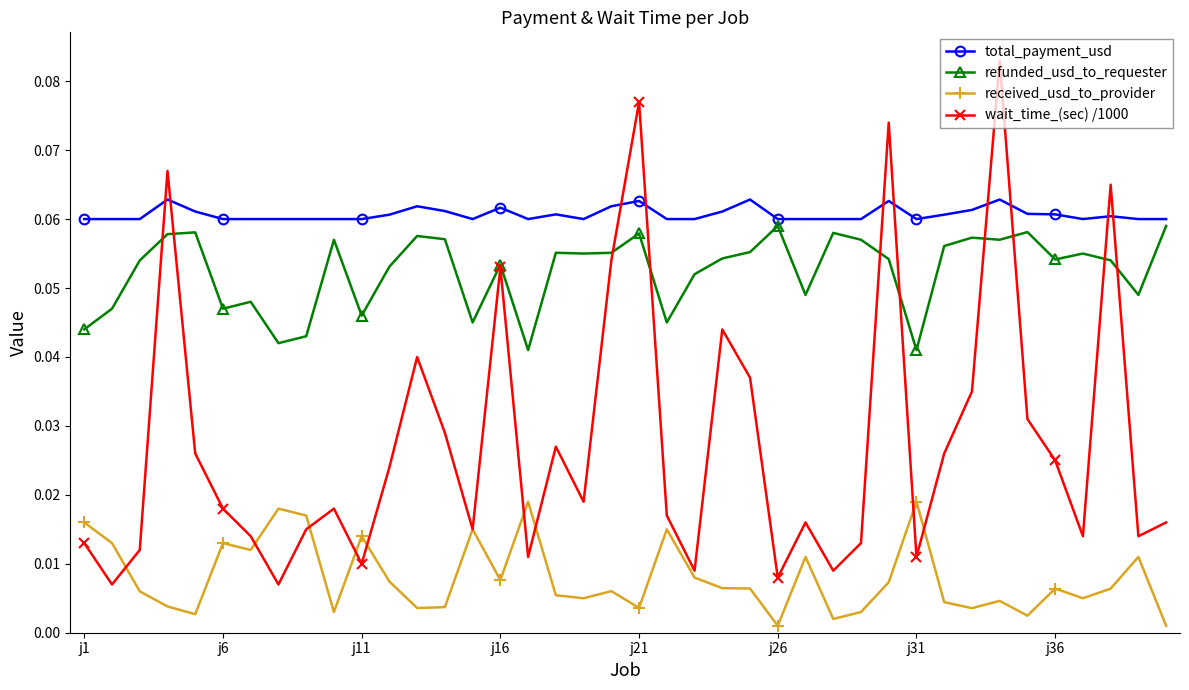

List the series in order of their peak value, highest first.

wait_time_(sec) /1000, total_payment_usd, refunded_usd_to_requester, received_usd_to_provider